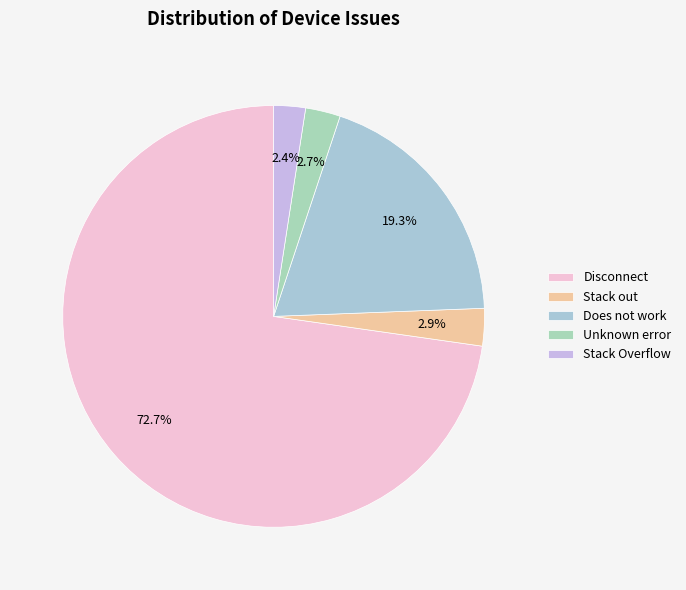

Count the number of slices in the pie.

5